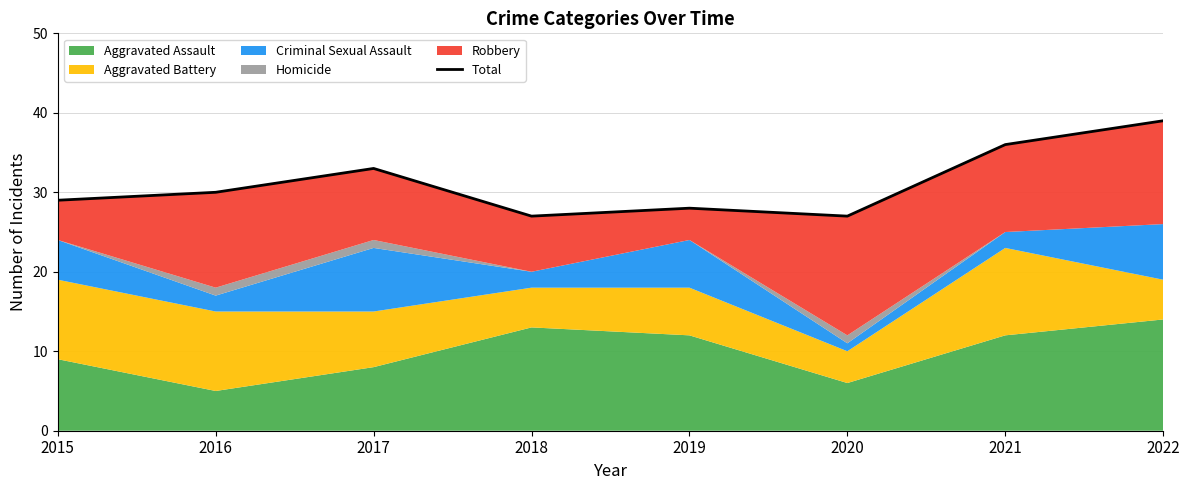

What is the ratio of the value at 2015 to the value at 2020?

1.1